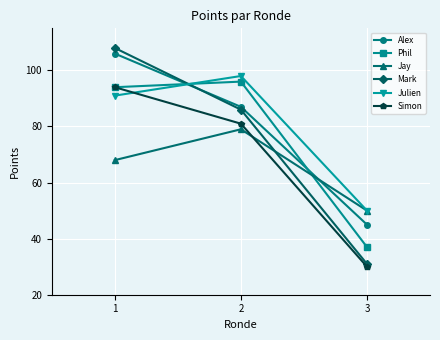

Reading left to right, extract all data points from this chart.

Alex: 106	87	45
Phil: 94	96	37
Jay: 68	79	50
Mark: 108	86	31
Julien: 91	98	50
Simon: 94	81	30